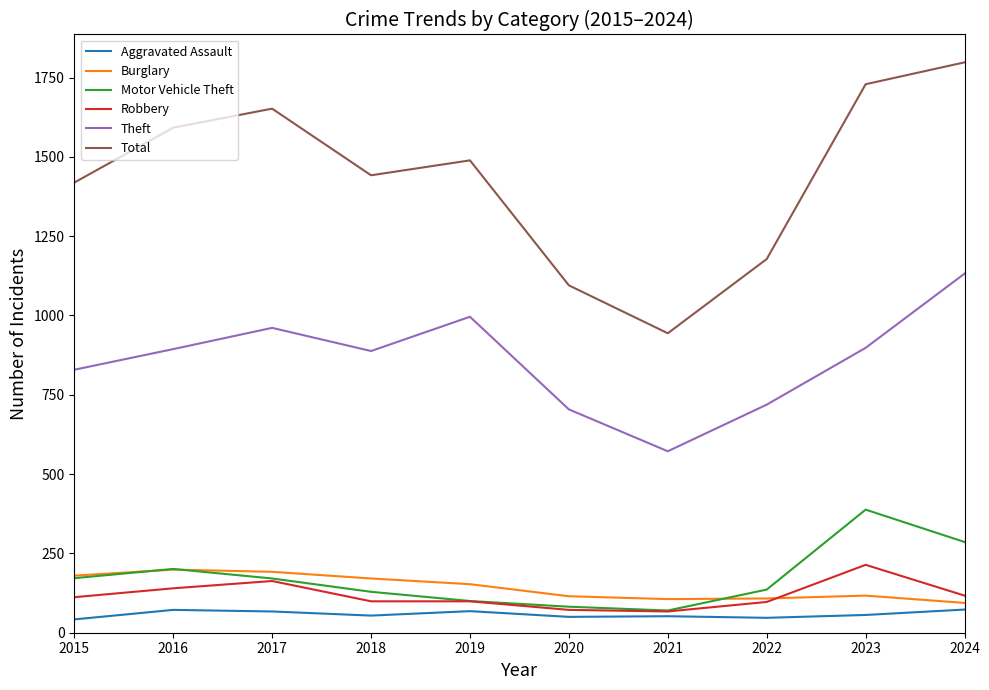

What is the maximum value shown in the chart?

1798